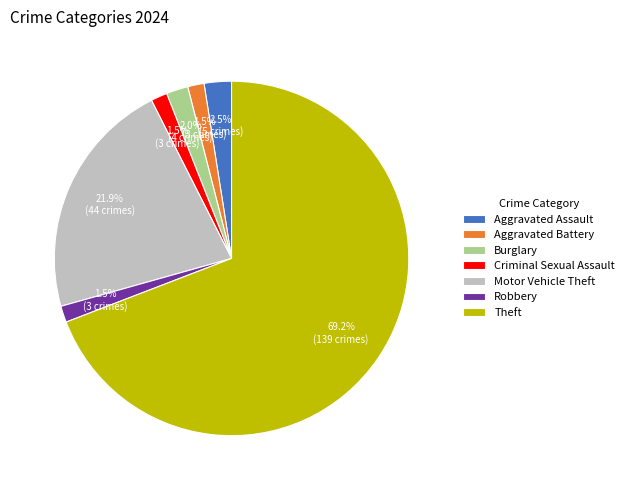

What percentage do Burglary and Motor Vehicle Theft together represent?

23.9%